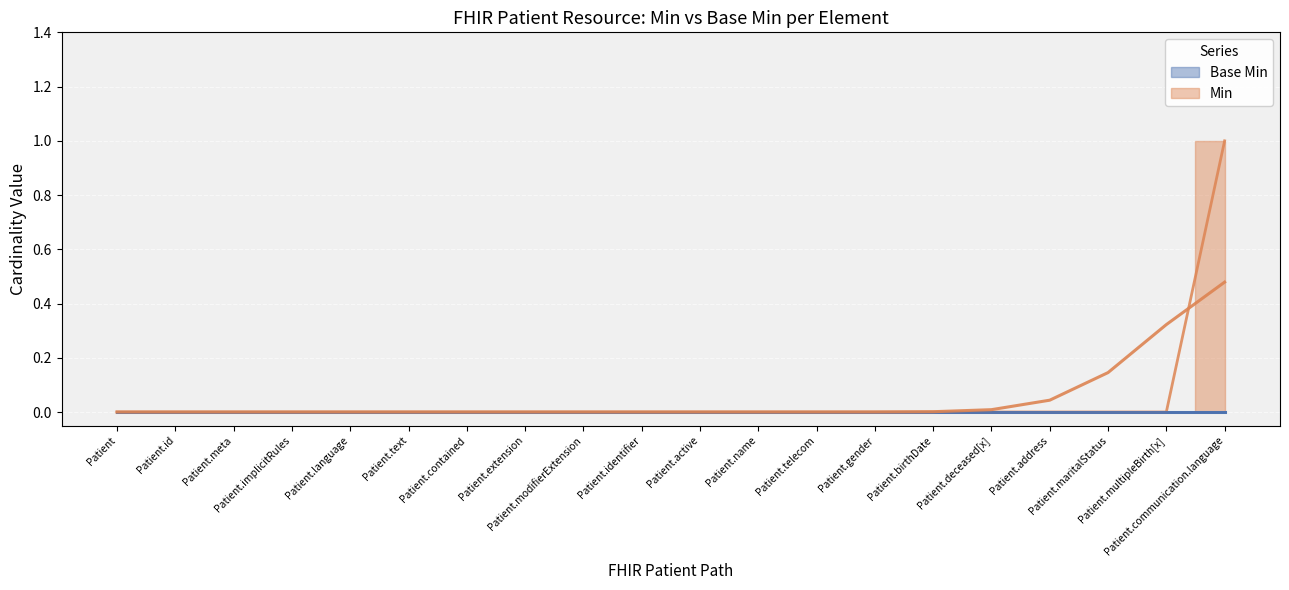

What is the label of the 8th point from the left?

Patient.extension